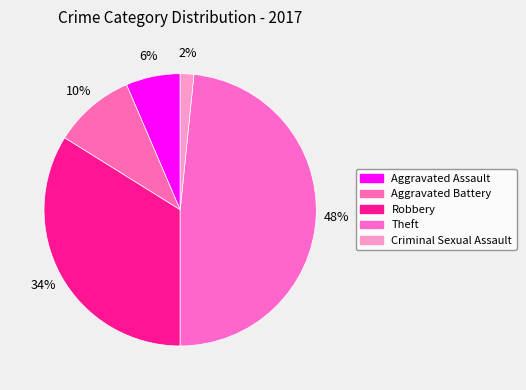

To the nearest percent, what portion does Theft represent?

48%